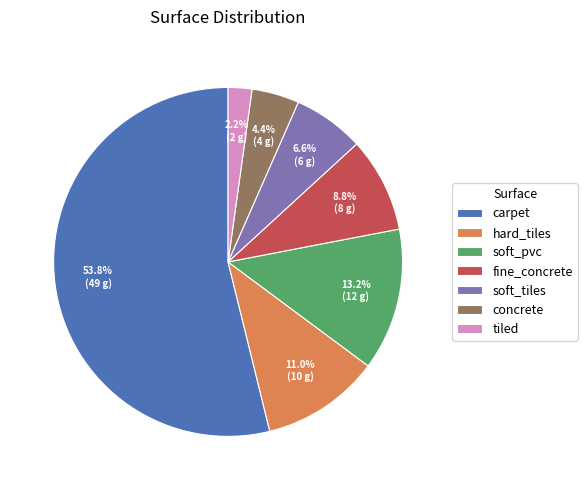

Which category has the smallest portion of the pie?

tiled